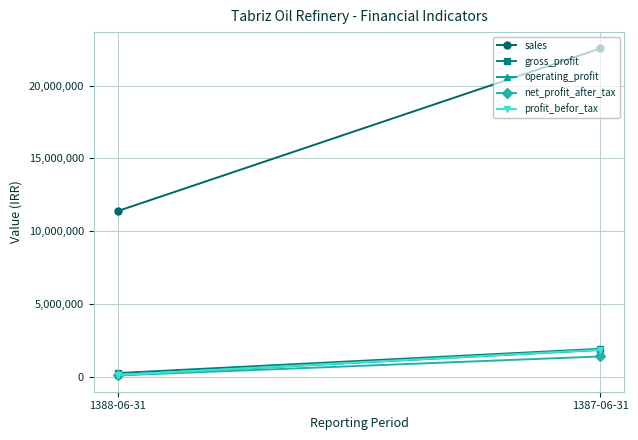

Between 1388-06-31 and 1387-06-31, which is larger?

1387-06-31